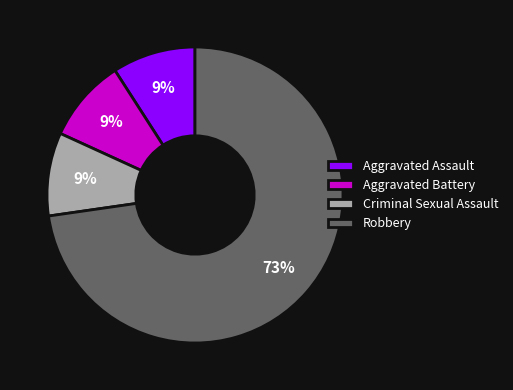

The Robbery slice represents 73% of the pie. True or false?

True